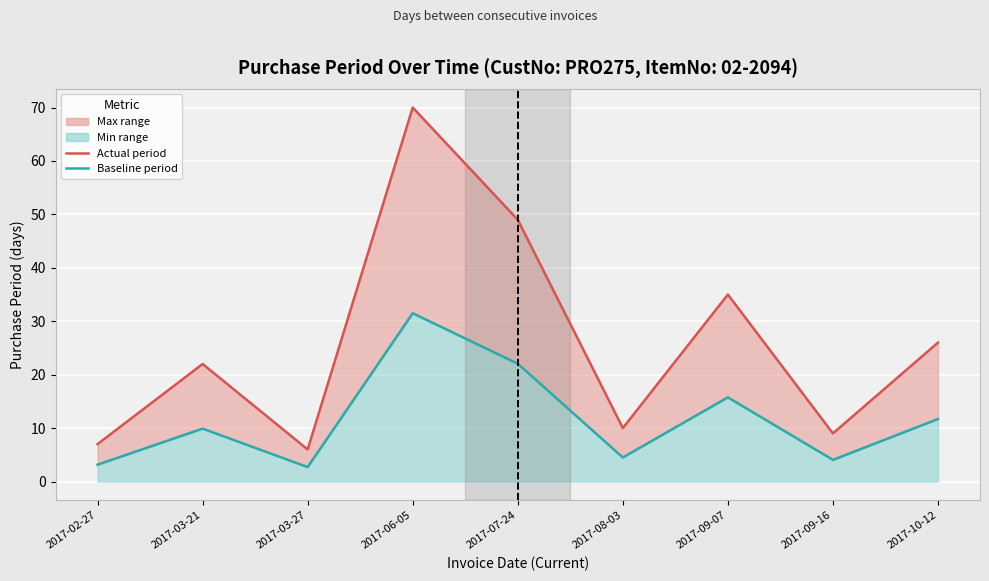

Which series has the largest total across all categories?

PurchasePeriod (actual)